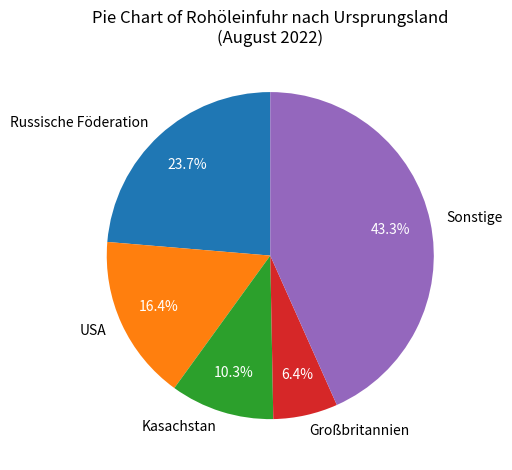

Does Kasachstan represent more than half of the total?

No